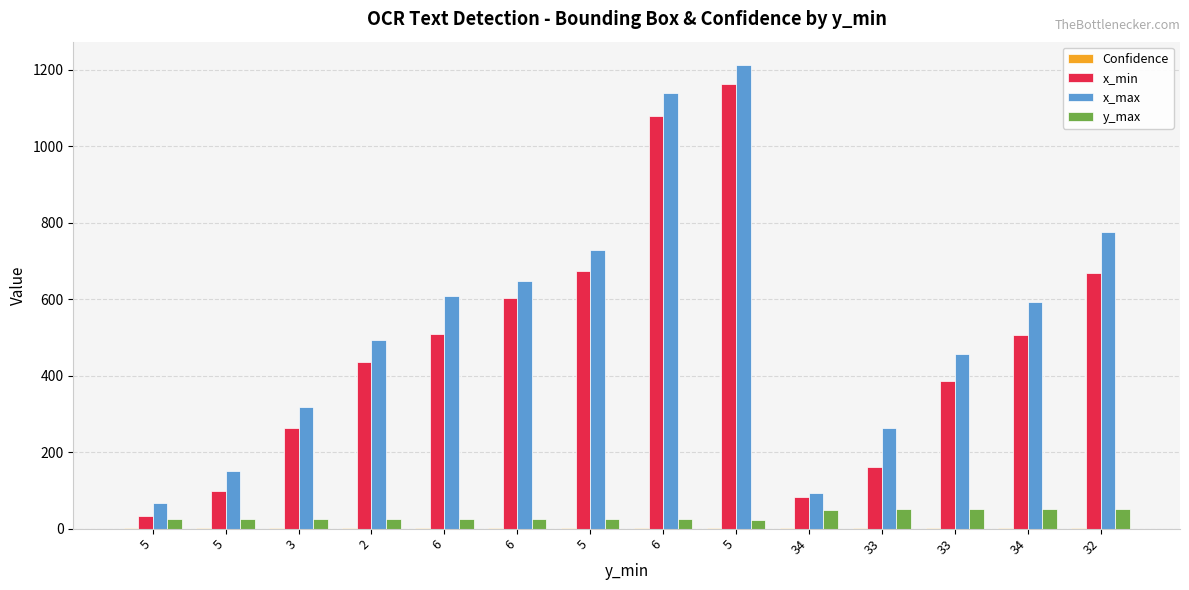

Which series has the largest range (max minus min)?

x_max